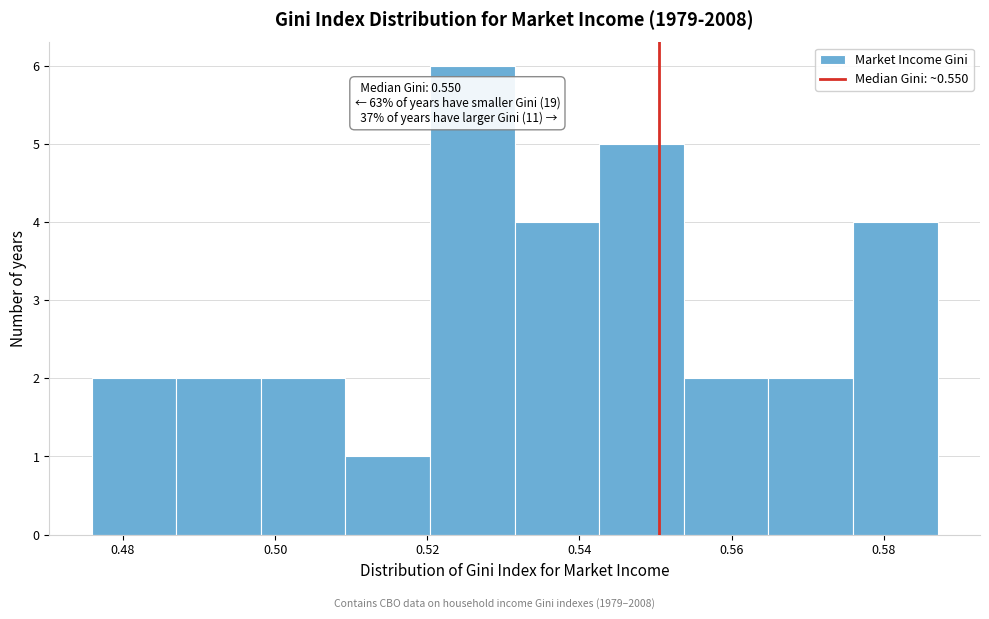

Over which range of the x-axis is the bar tallest?

0.520 to 0.532